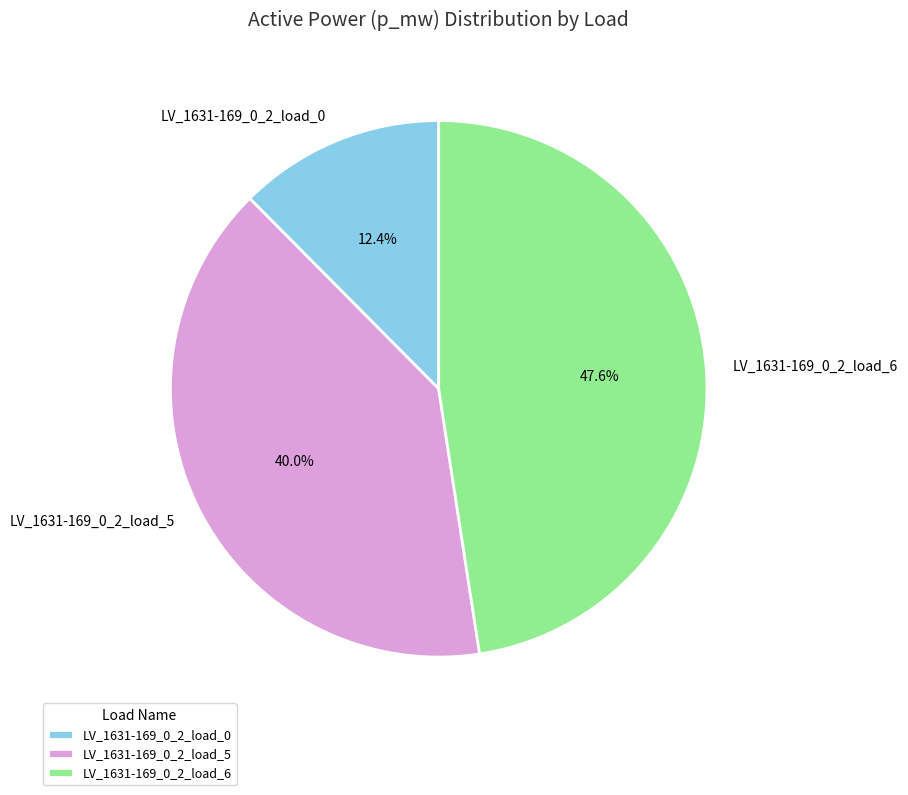

How many segments does this pie chart have?

3